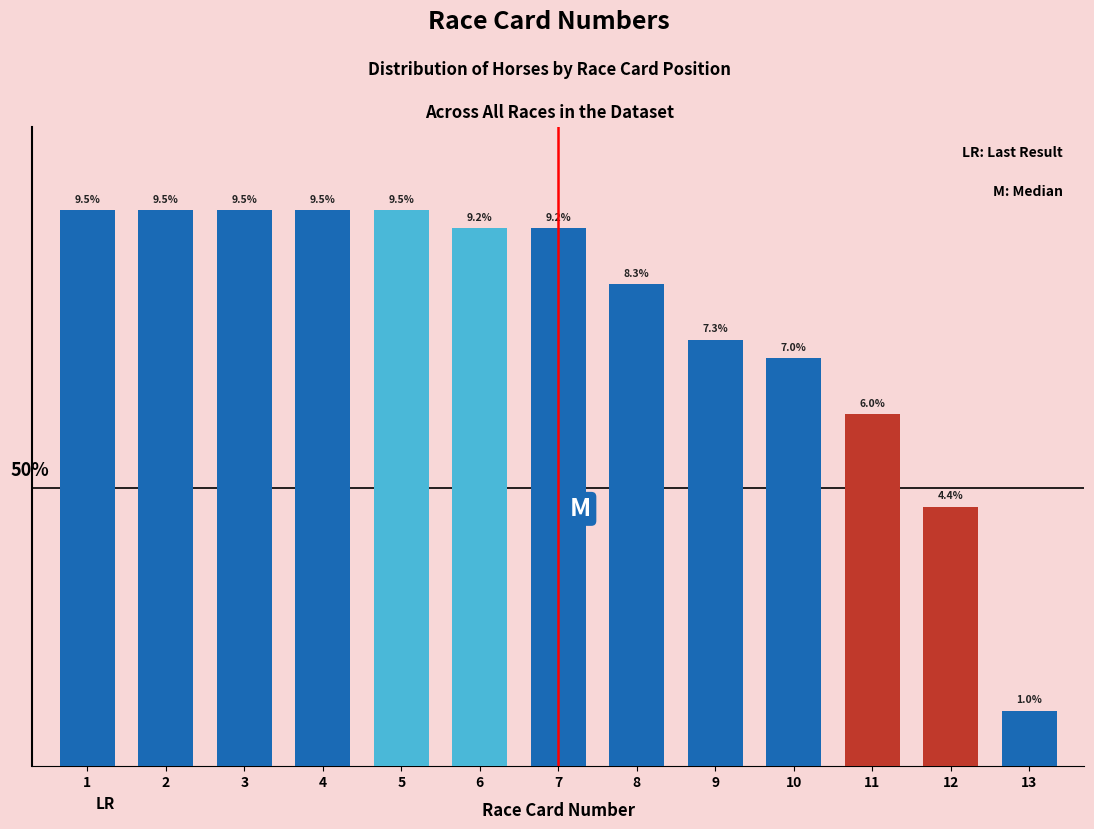

Does the chart contain any negative values?

No